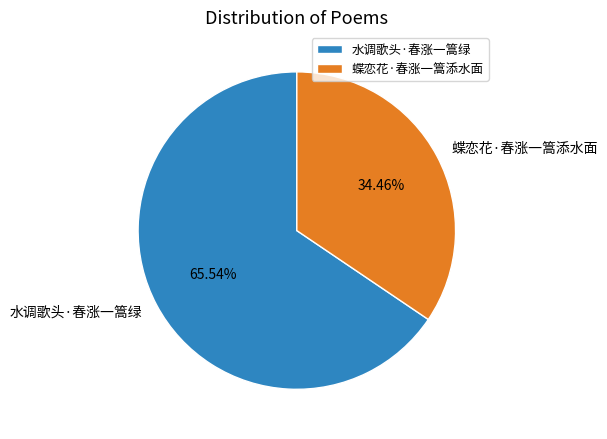

Count the number of slices in the pie.

2